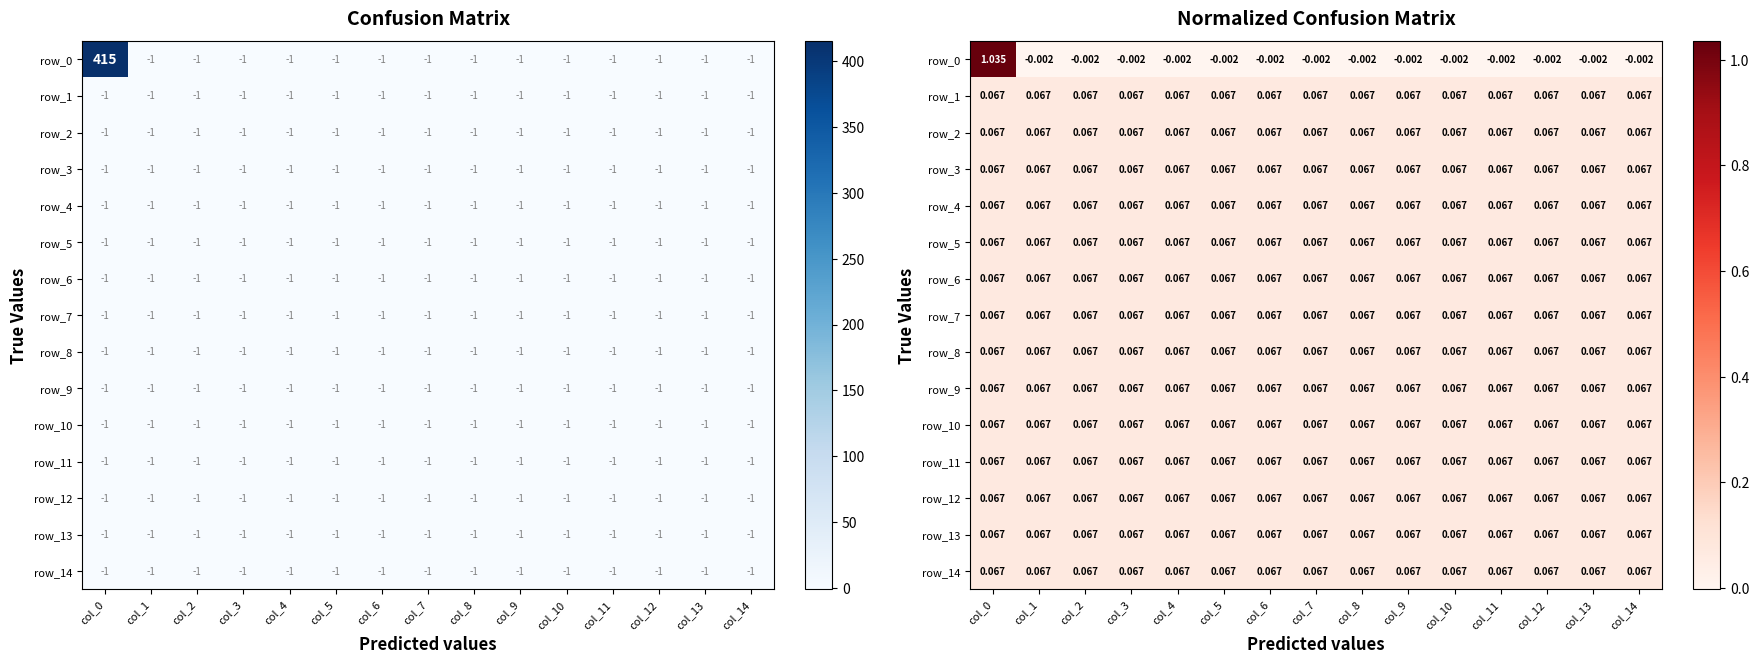

The value of row_13 at col_7 is 0.0. True or false?

False